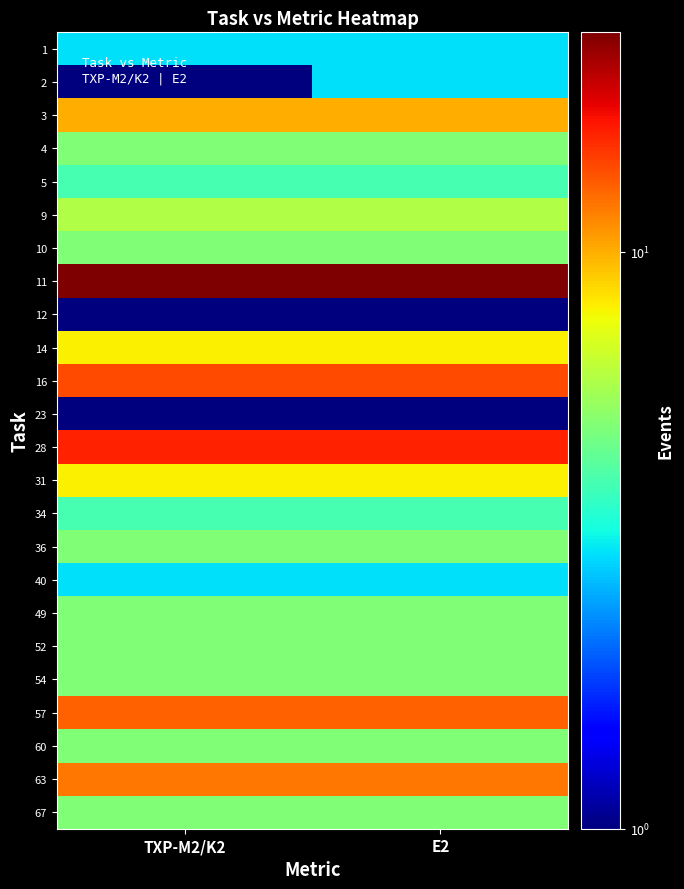

Which has a higher value, E2 or TXP-M2/K2?

E2